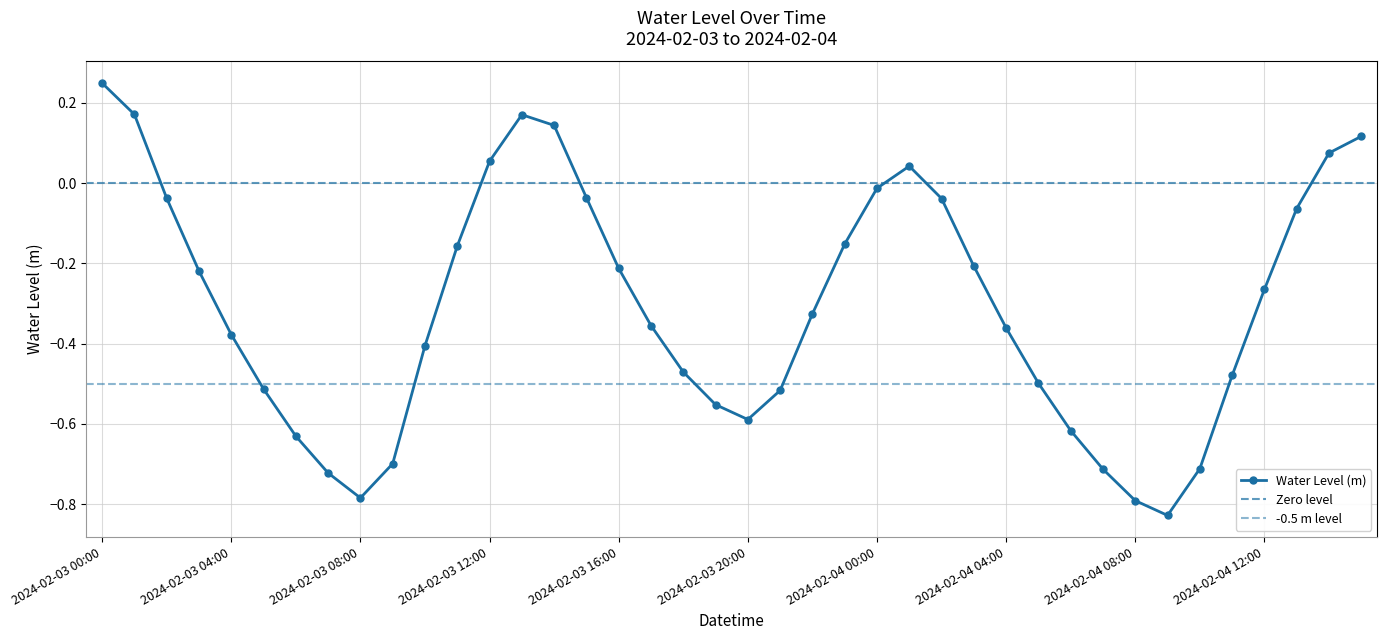

What is the sum of the values at 2024-02-04 06:00 and 2024-02-04 11:00?

-1.1